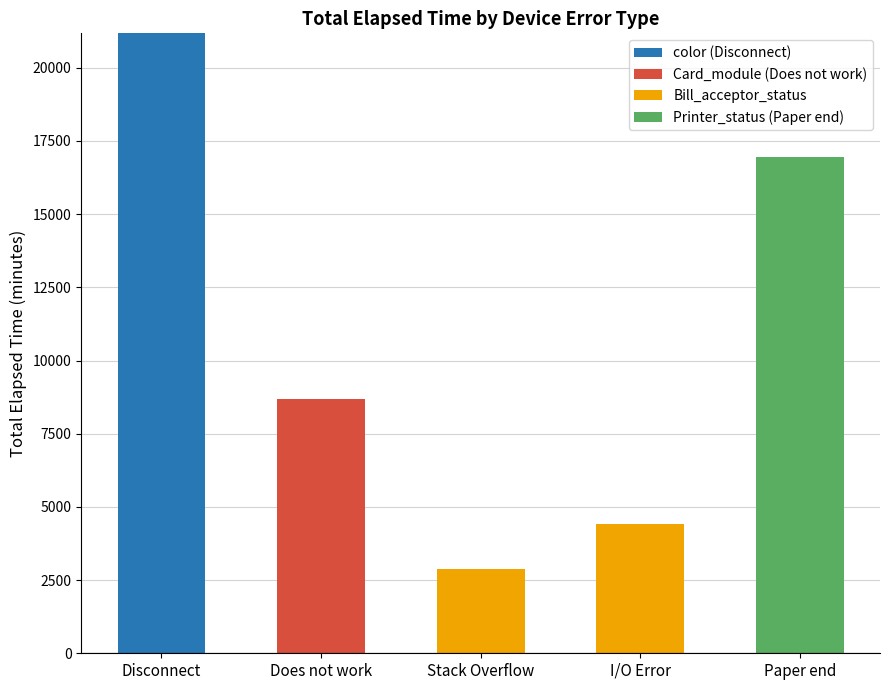

The value of color (Disconnect) at Paper end is 0. True or false?

True